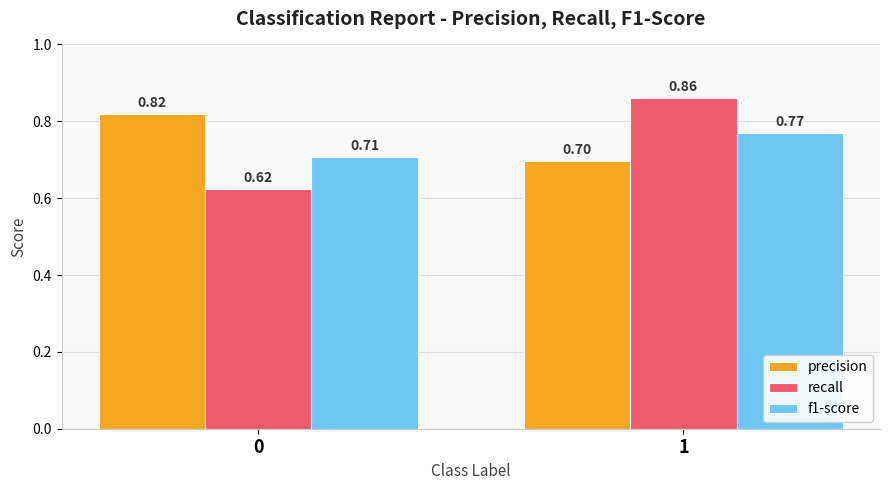

List the series in order of their peak value, highest first.

recall, precision, f1-score